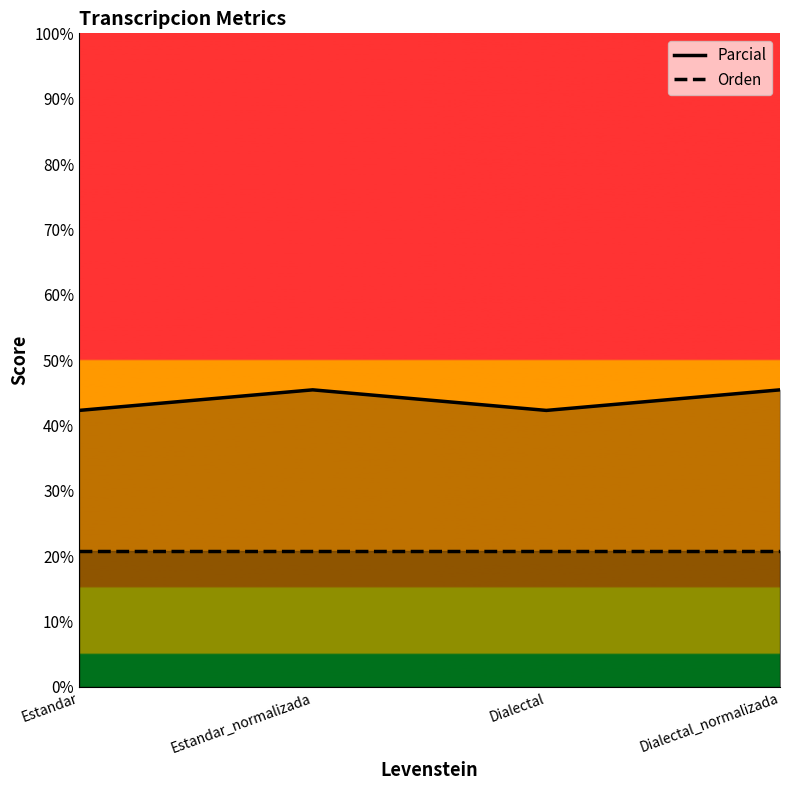

At which category is the sum across all series the highest?

Estandar_normalizada